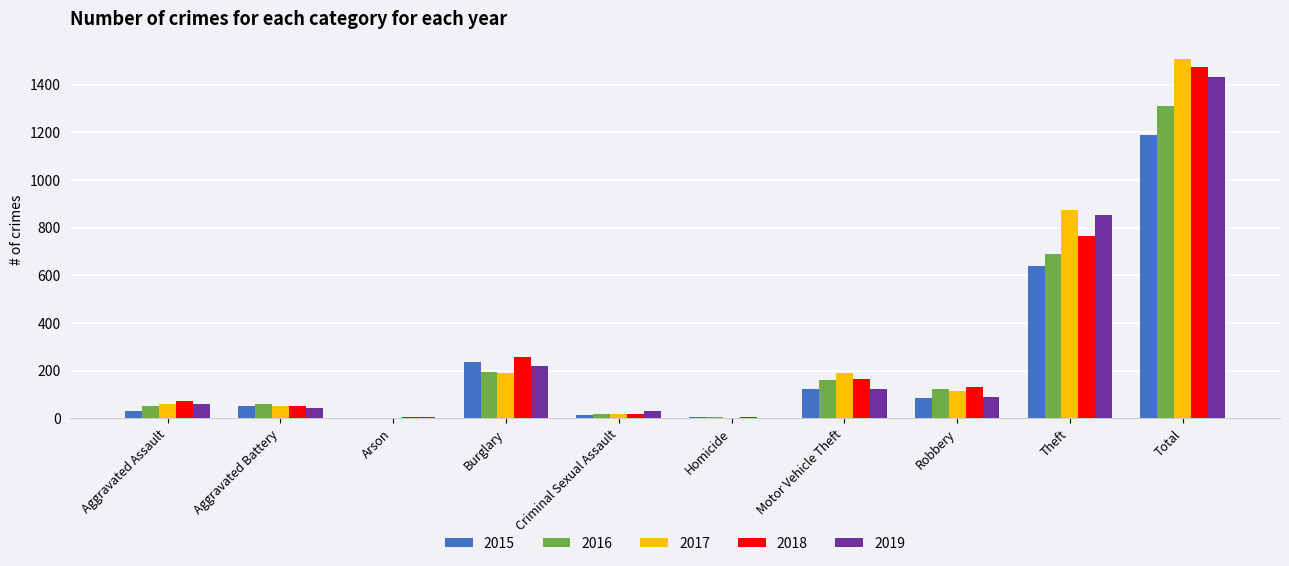

What is the total value across all series at Robbery?

544